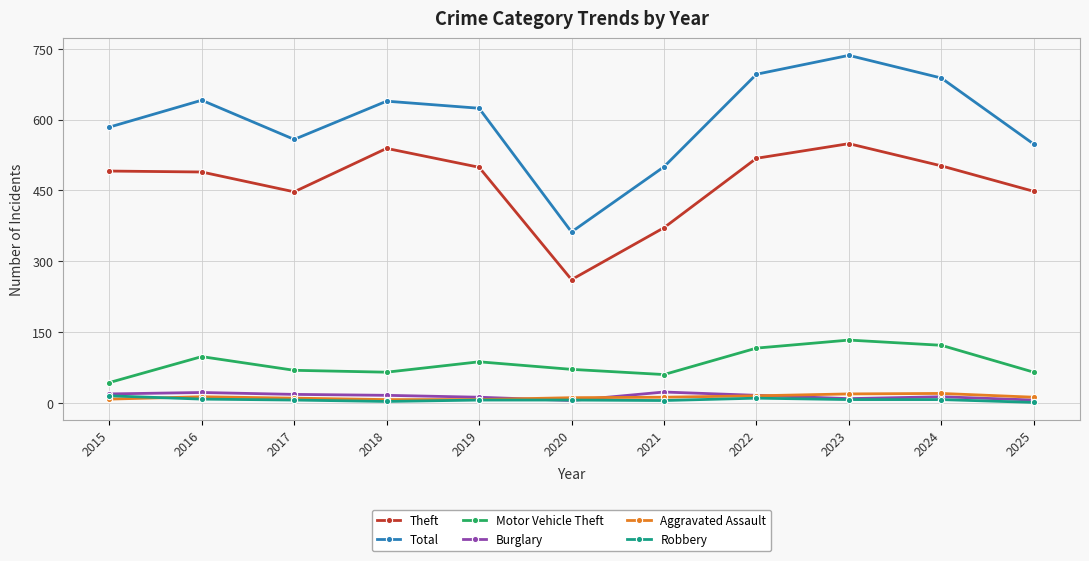

What is the difference between the maximum and second lowest values in the Burglary series?

17